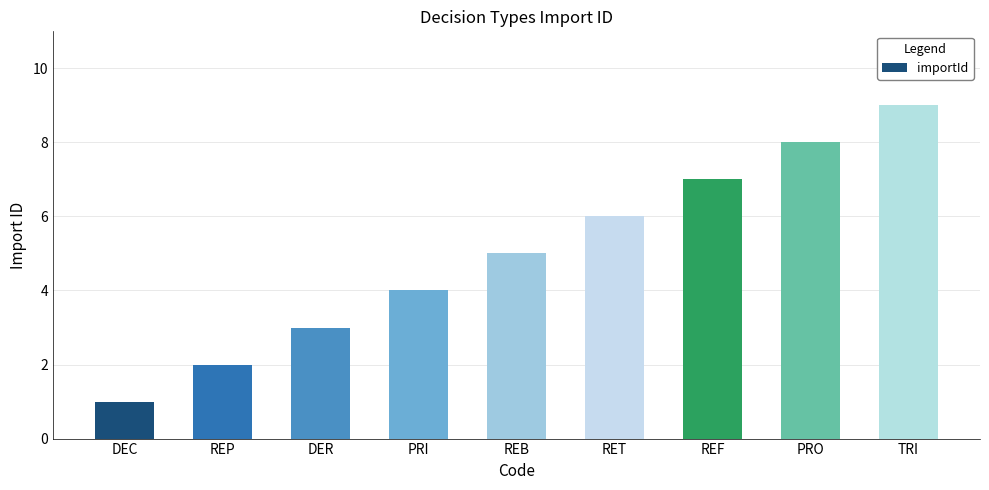

Count the number of data series in this chart.

1